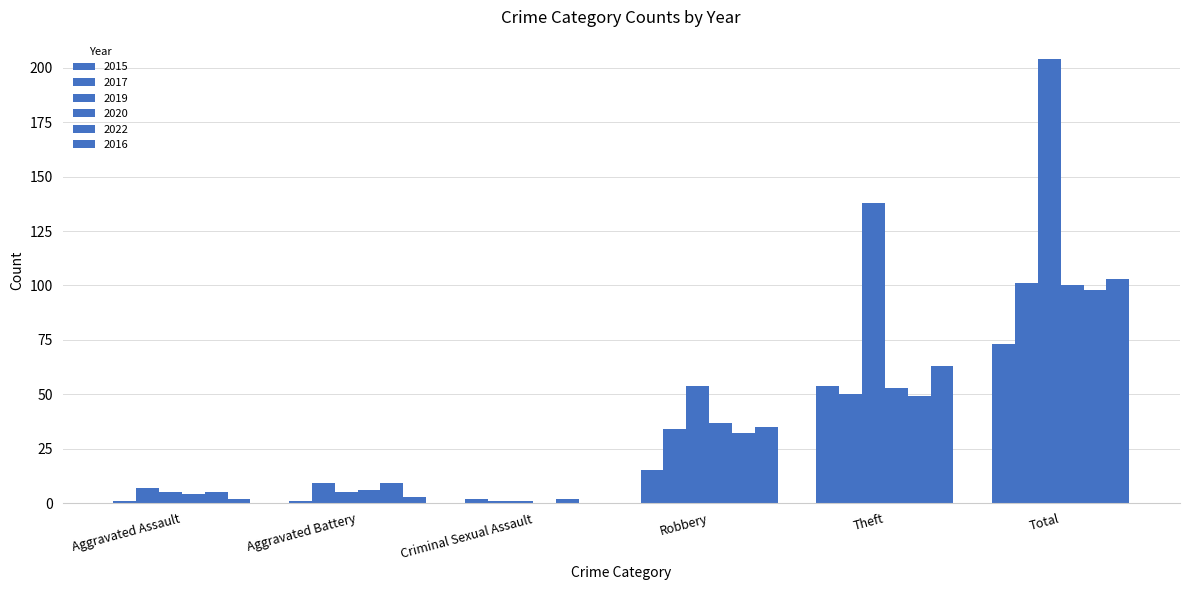

Is the value of 2015 at Theft greater than the value of 2016 at Robbery?

Yes